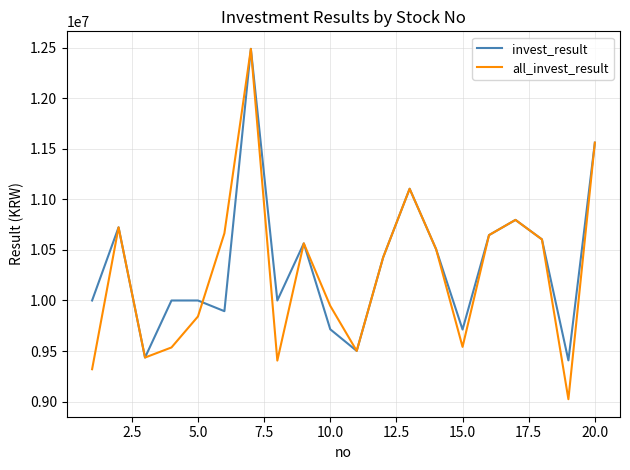

What is the maximum value for invest_result?

12488051.2